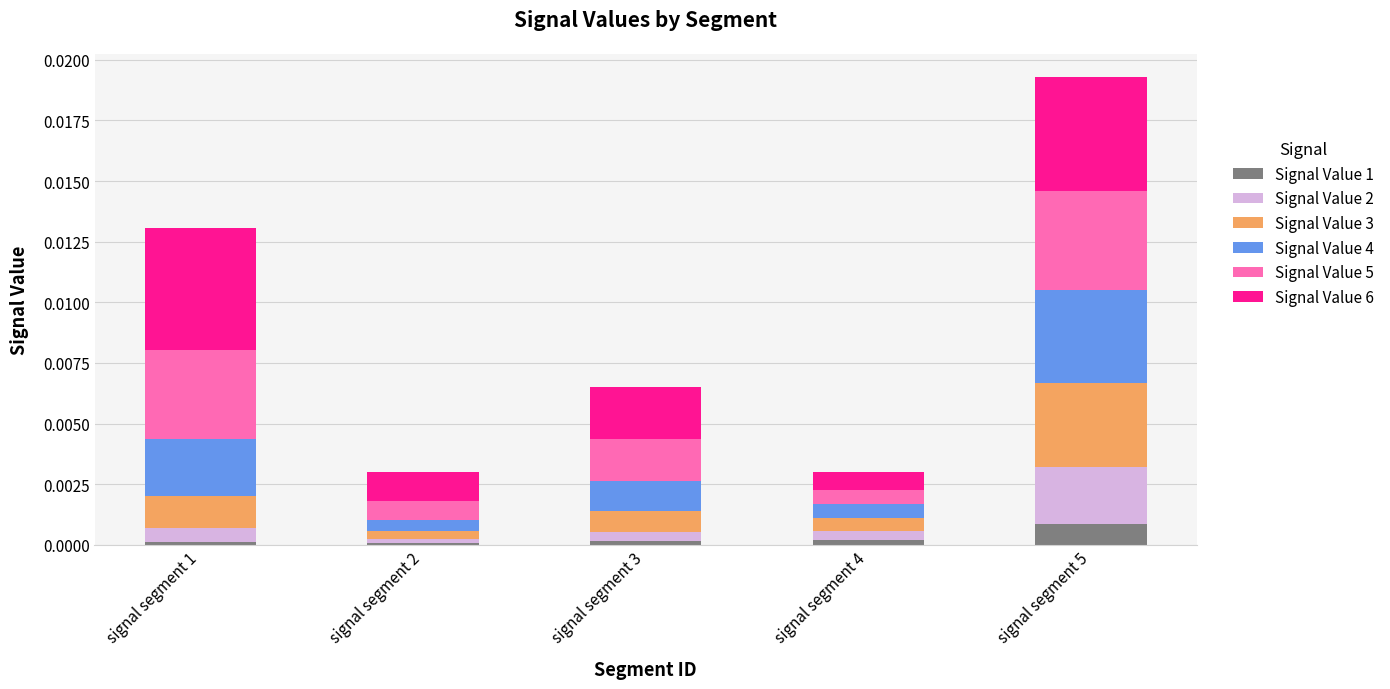

At which category is the sum across all series the highest?

signal segment 5